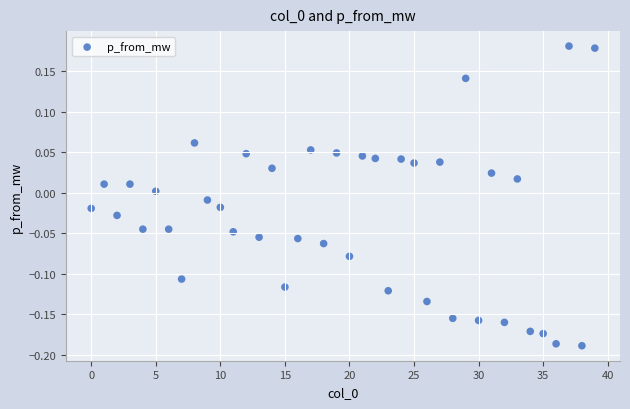

What is the range of Y values (max minus min)?

0.4